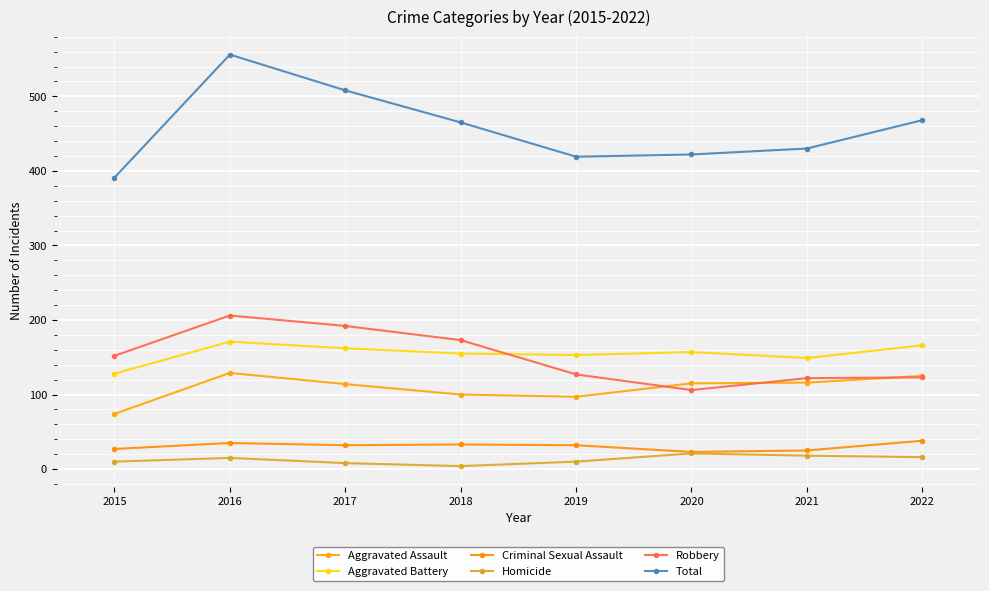

What is the approximate value of Aggravated Battery at 2016?

171